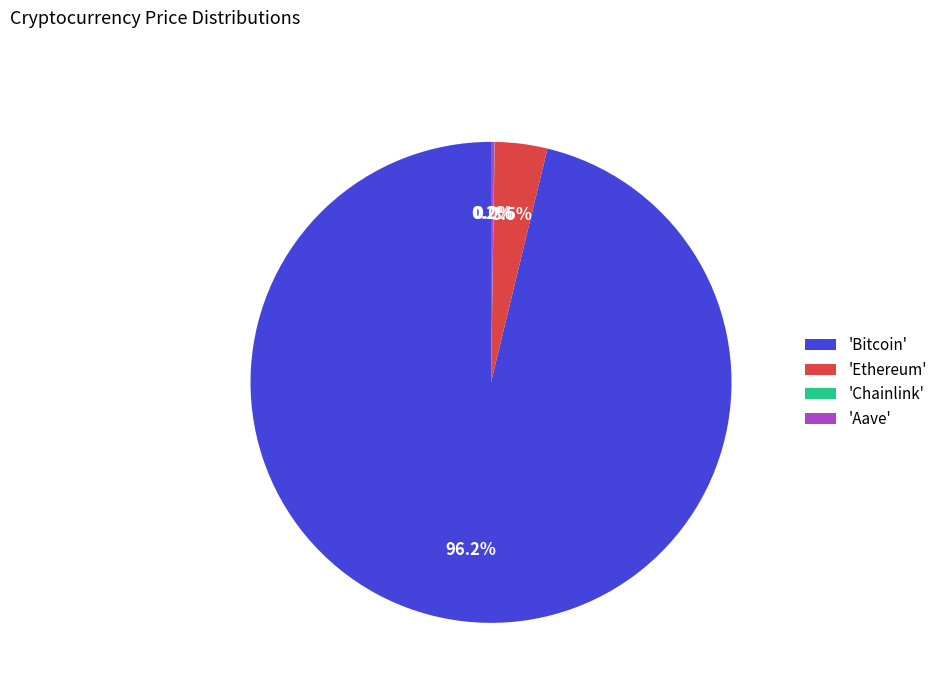

What is the largest slice in the pie chart?

'Bitcoin'